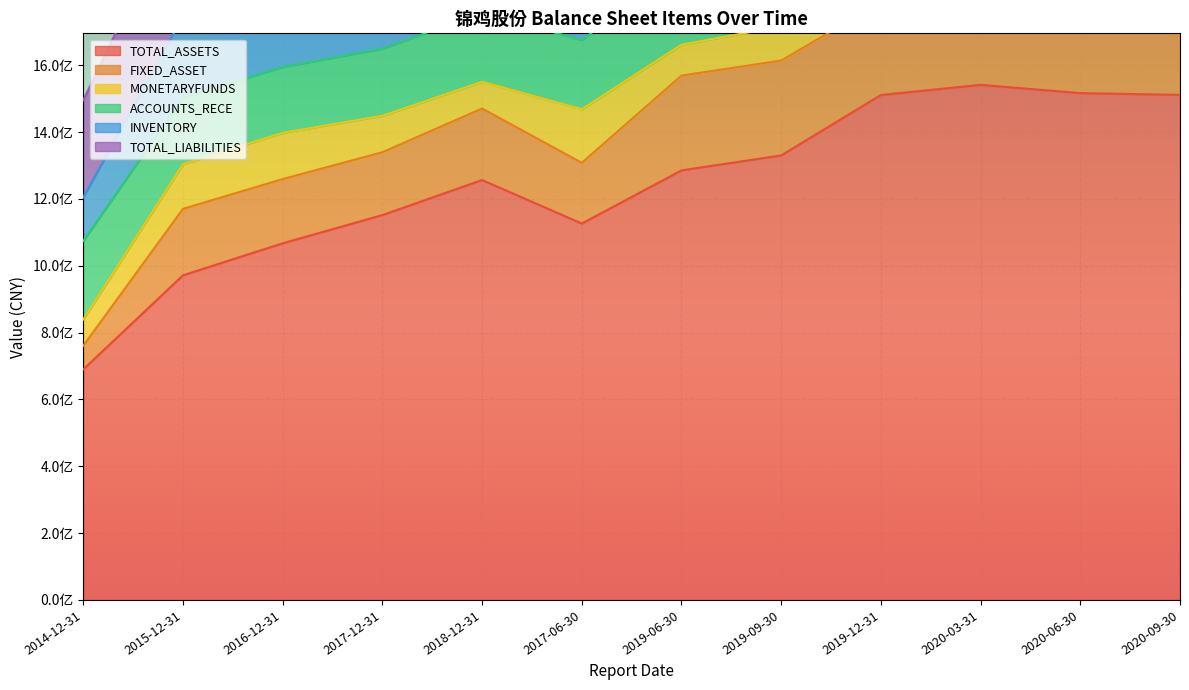

Between 2019-09-30 and 2020-09-30, which series saw the biggest shift?

TOTAL_ASSETS